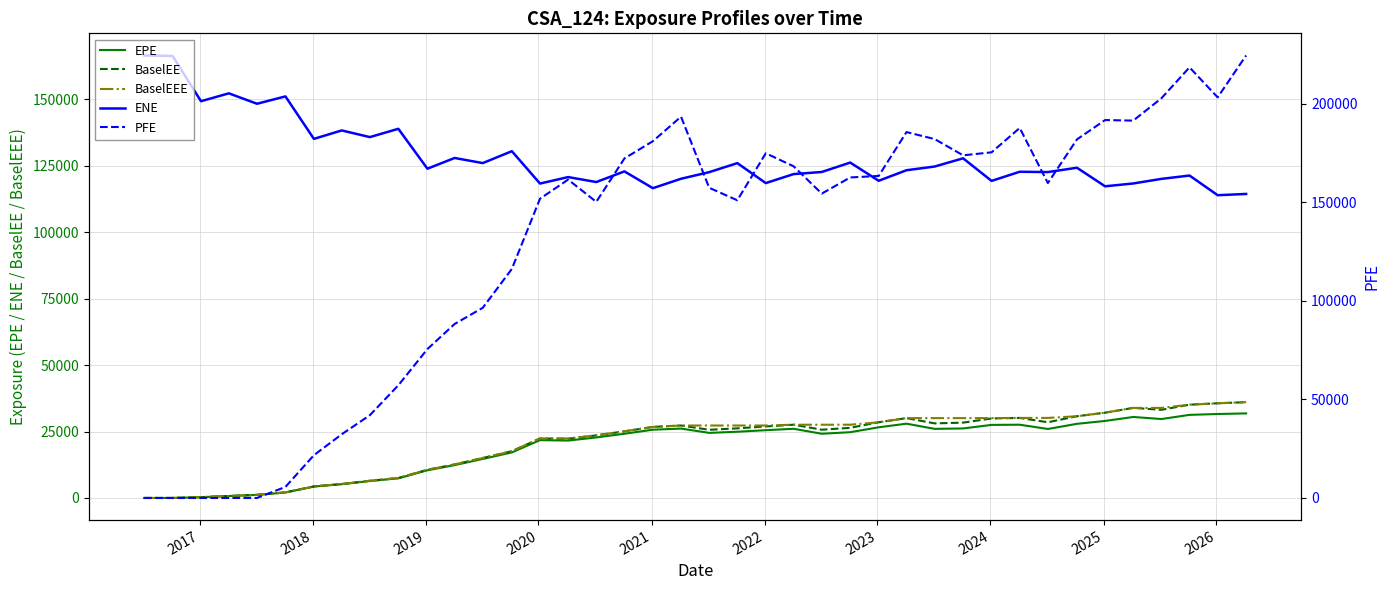

What is the maximum value for ENE?

166571.0